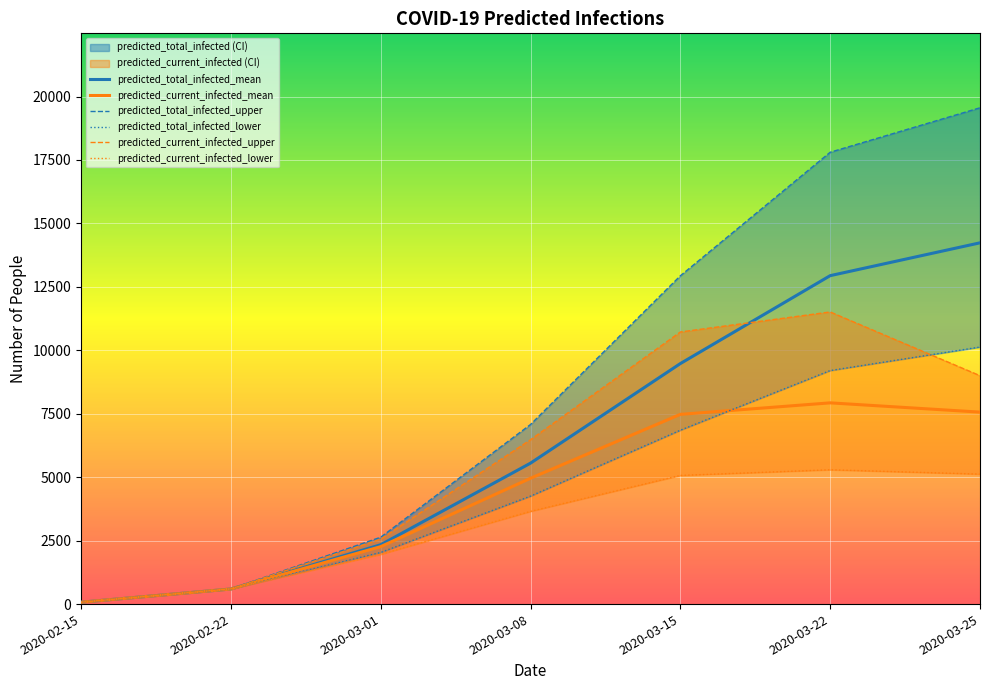

What is the sum of all predicted_total_infected_upper values?

60682